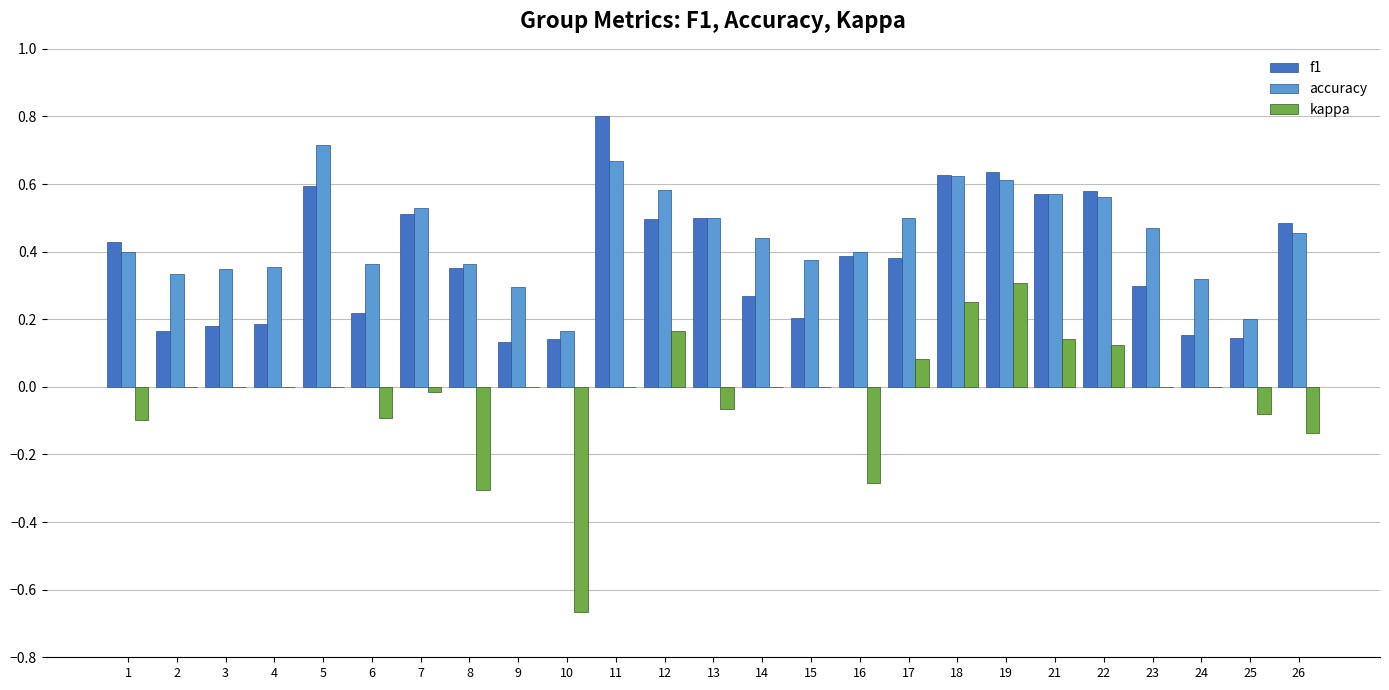

Count the accuracy values in the range 0 to 1.

25